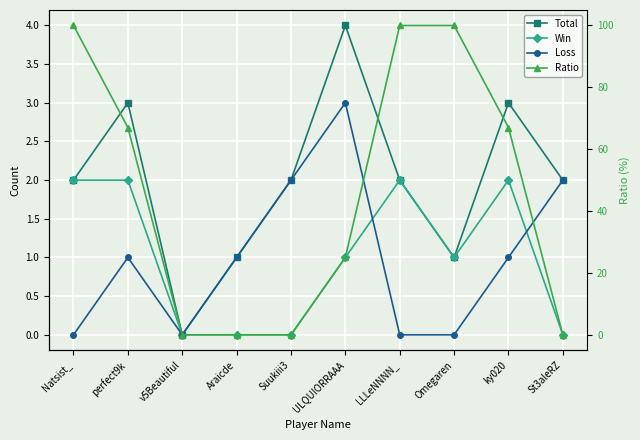

What is the label of the 7th point from the right?

Araicde